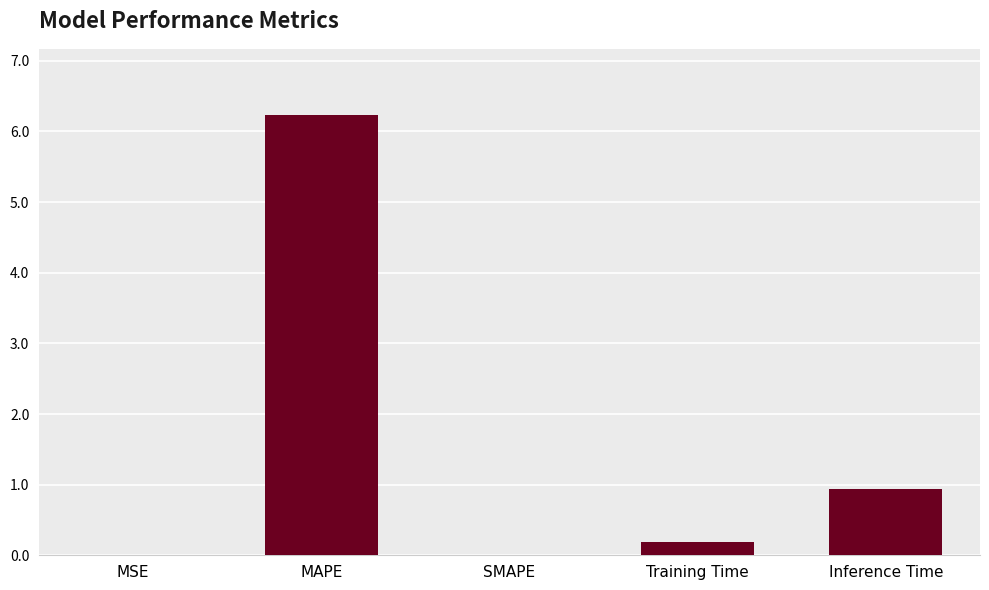

What is the change in value from MAPE to SMAPE?

-6.2